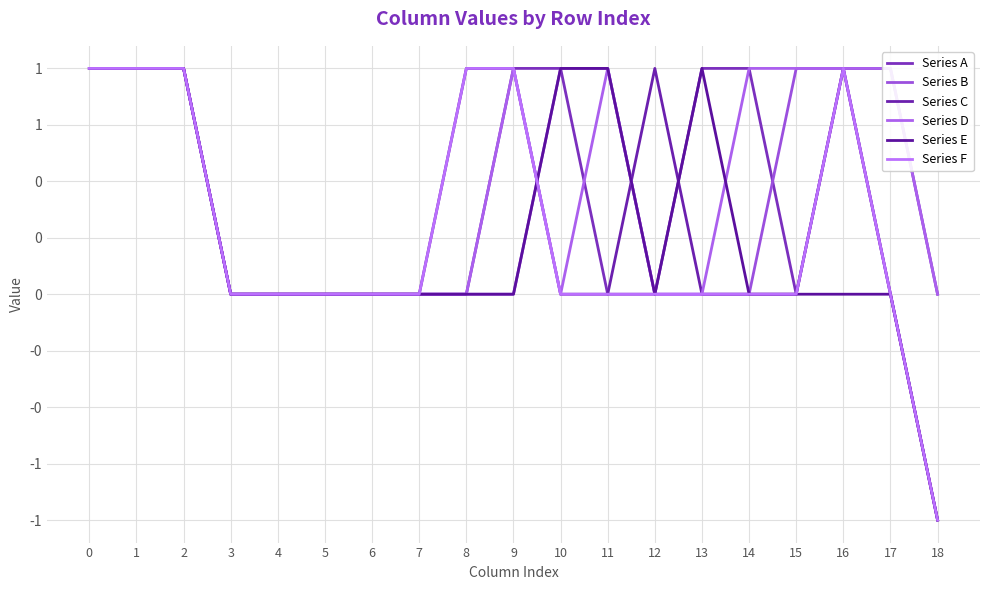

What is the difference between the Series A values at 2 and 15?

1